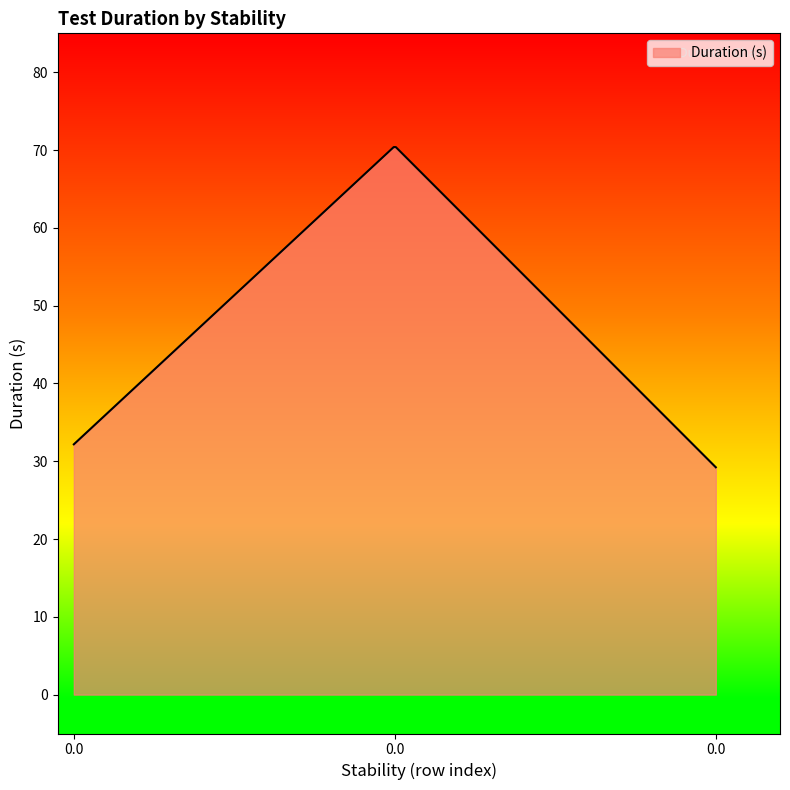

What is the greatest value displayed?

70.4